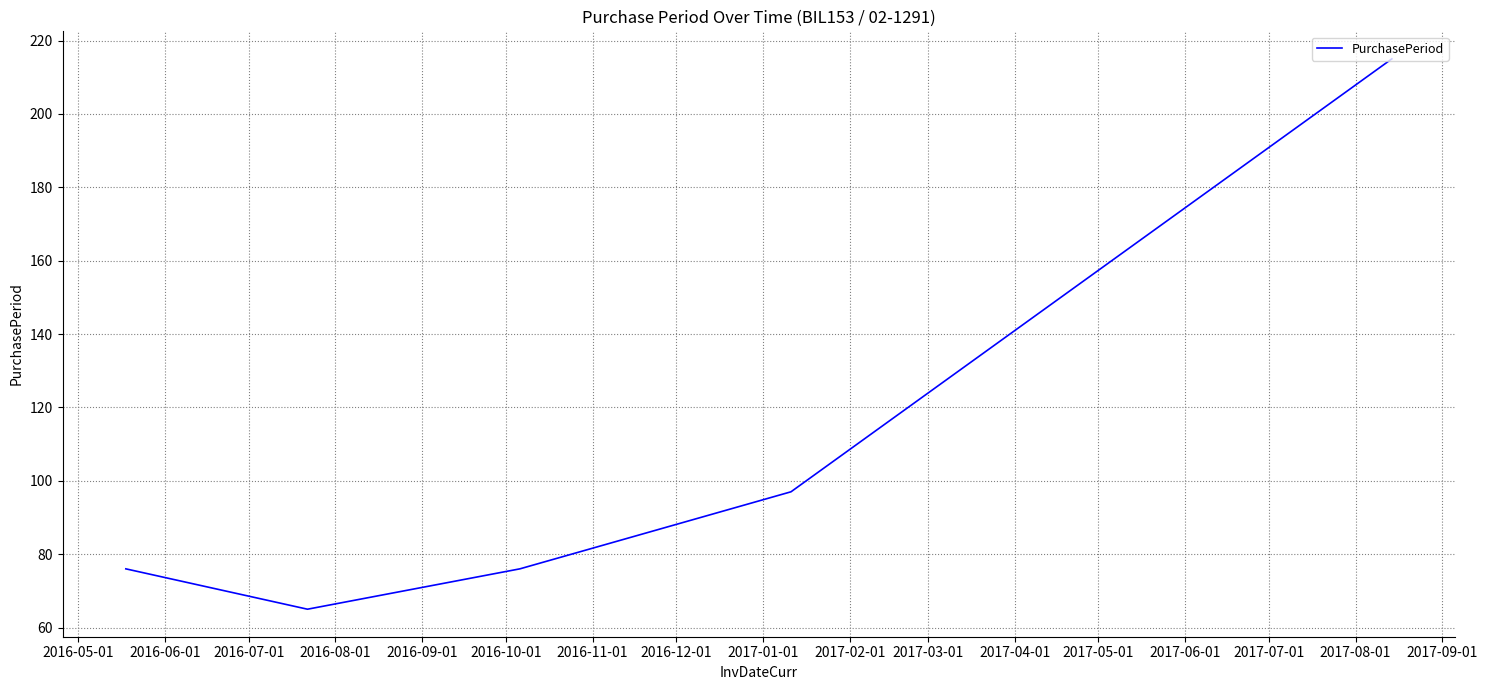

What is the smallest value displayed?

65